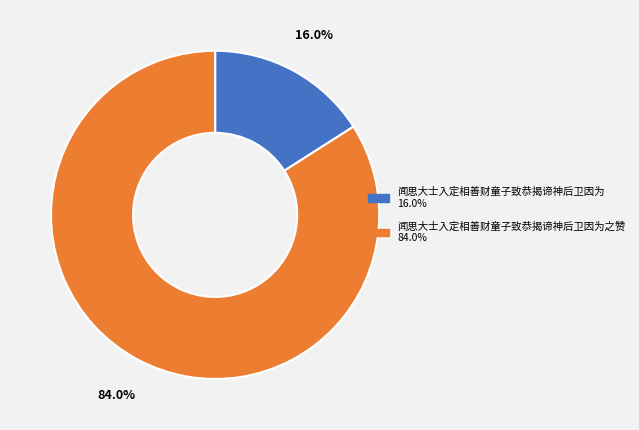

Is there any slice that represents more than half of the pie?

Yes